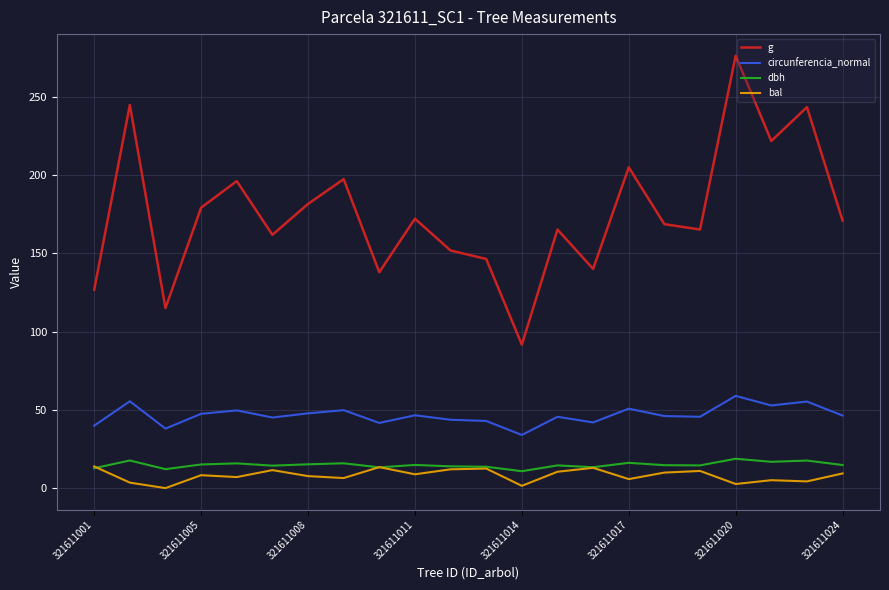

Which series has the widest spread of values?

g